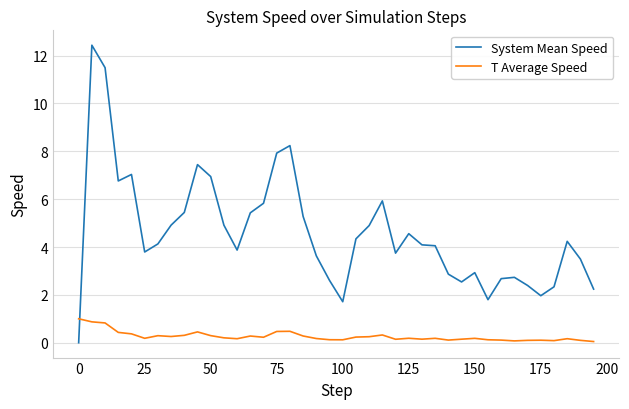

Which series has the largest total across all categories?

System Mean Speed